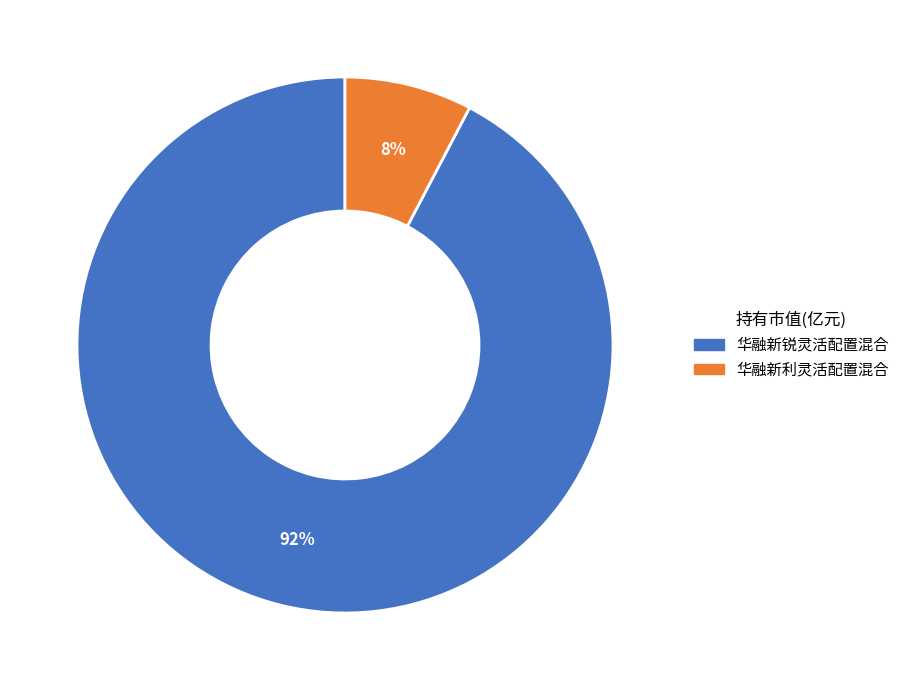

To the nearest percent, what is the average slice percentage?

50%